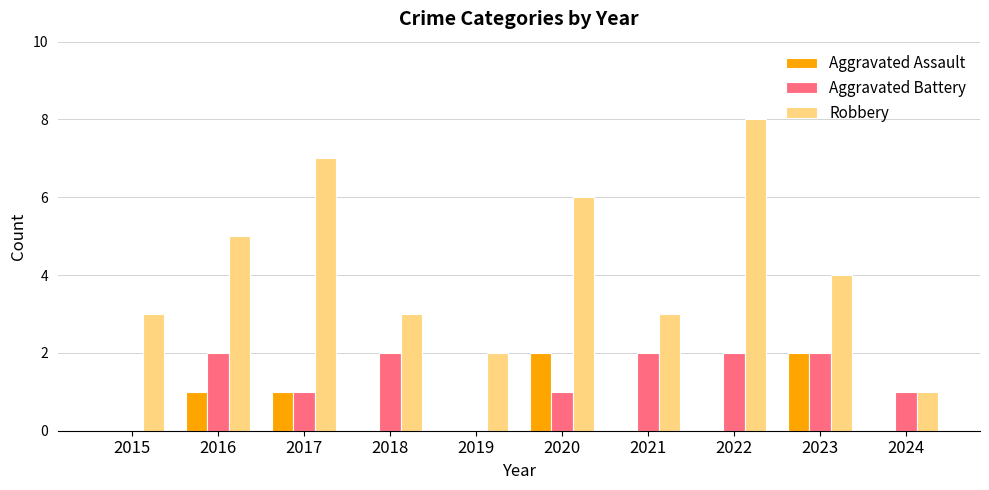

What is the sum of all Aggravated Battery values?

13